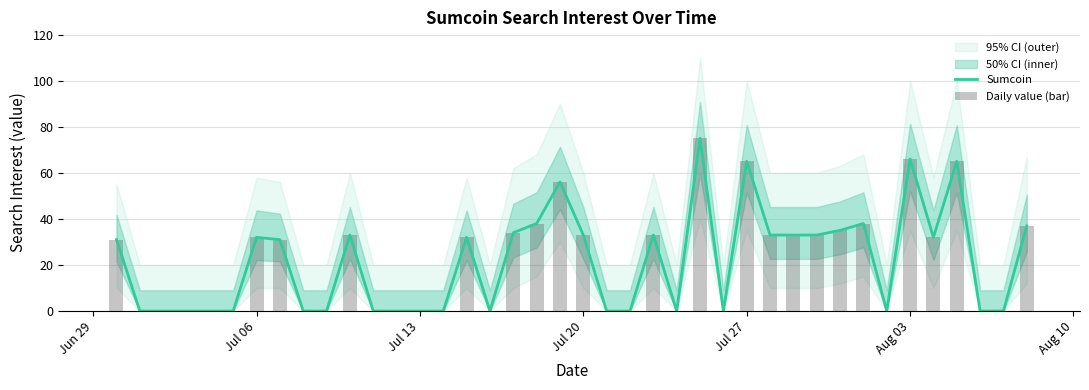

What is the maximum value for Sumcoin?

75